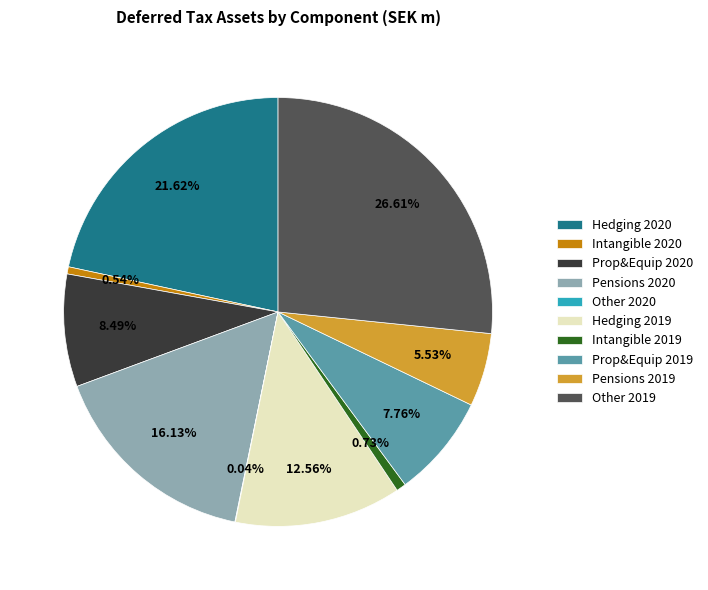

Combined, do Hedging 2020 and Prop&Equip 2020 account for over 50%?

No